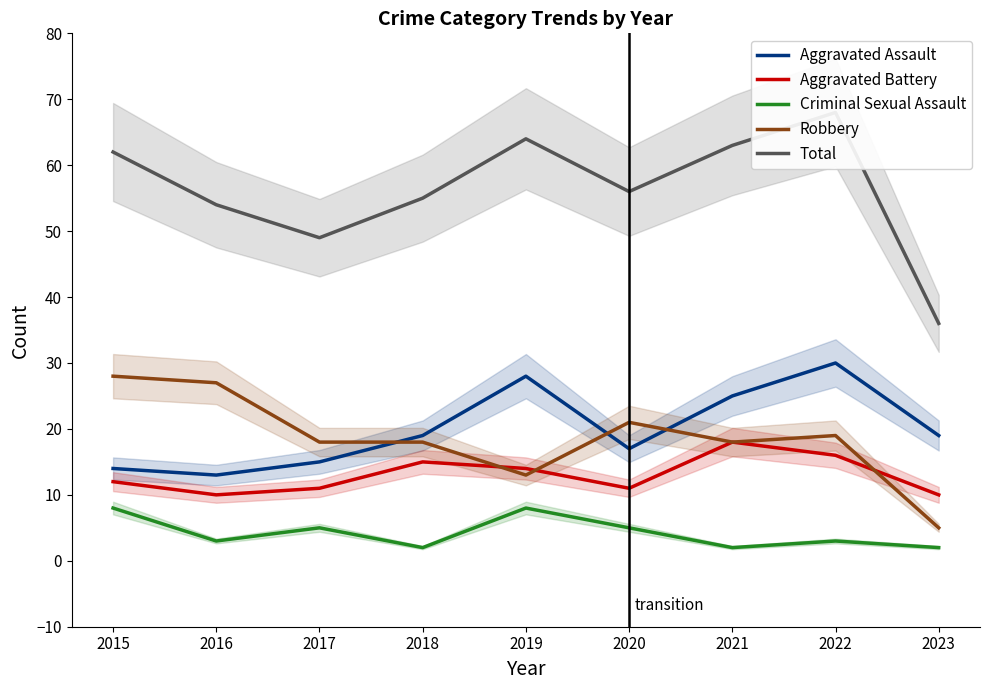

Which series has the largest total across all categories?

Total